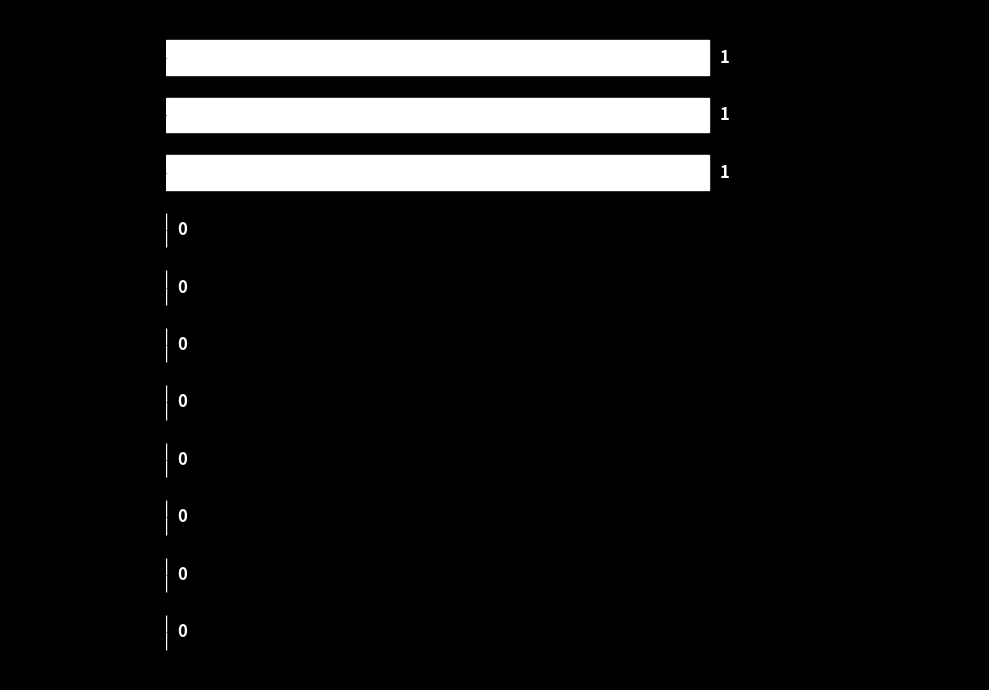

True or false: the data shows 0 at Y. Xia.

False